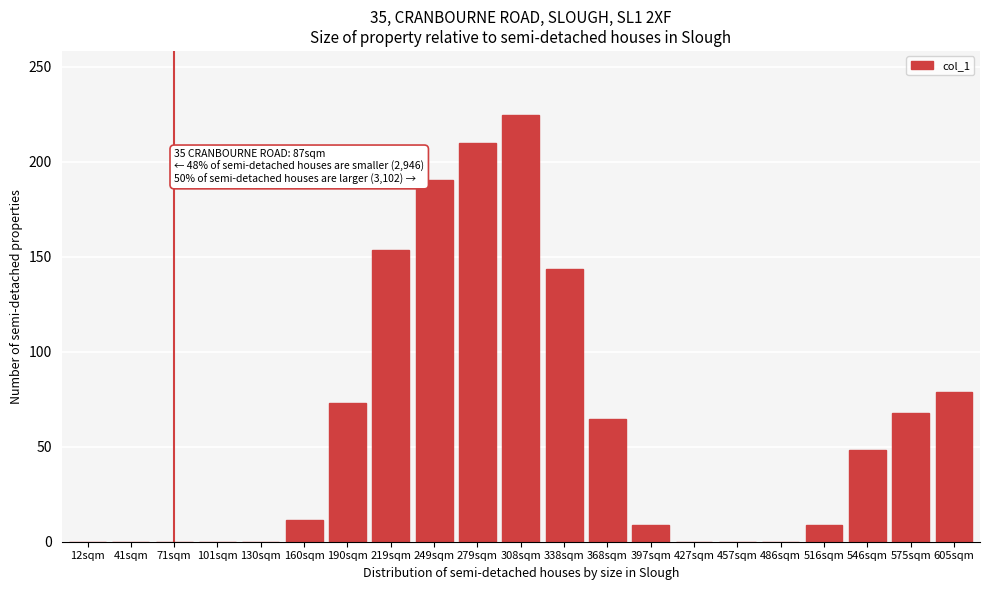

Which category has the highest value across all series?

308sqm